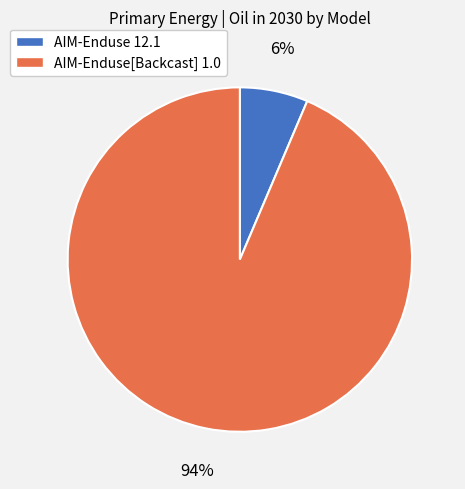

How many slices are in this pie chart?

2